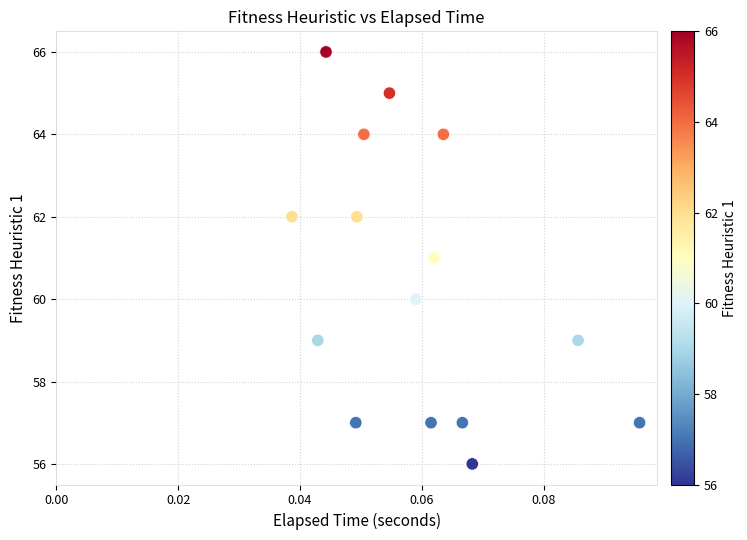

What is the range of Y values (max minus min)?

10